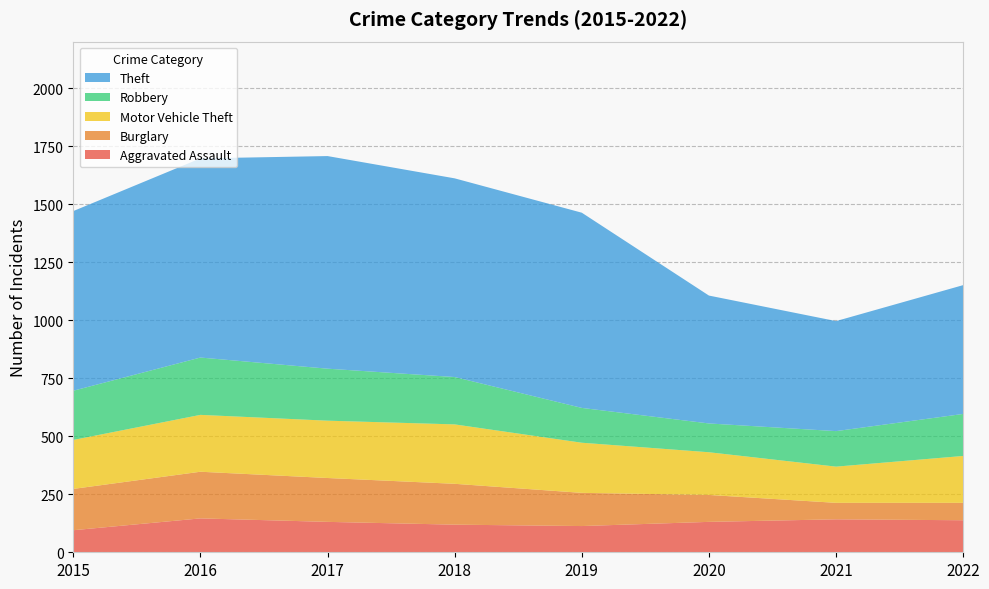

Reading left to right, extract all data points from this chart.

Aggravated Assault: 2015=95	2016=146	2017=131	2018=119	2019=113	2020=131	2021=142	2022=138
Burglary: 2015=178	2016=201	2017=189	2018=176	2019=143	2020=116	2021=71	2022=75
Motor Vehicle Theft: 2015=211	2016=245	2017=247	2018=256	2019=216	2020=184	2021=156	2022=202
Robbery: 2015=212	2016=247	2017=224	2018=204	2019=150	2020=124	2021=153	2022=181
Theft: 2015=774	2016=858	2017=916	2018=856	2019=841	2020=551	2021=474	2022=555